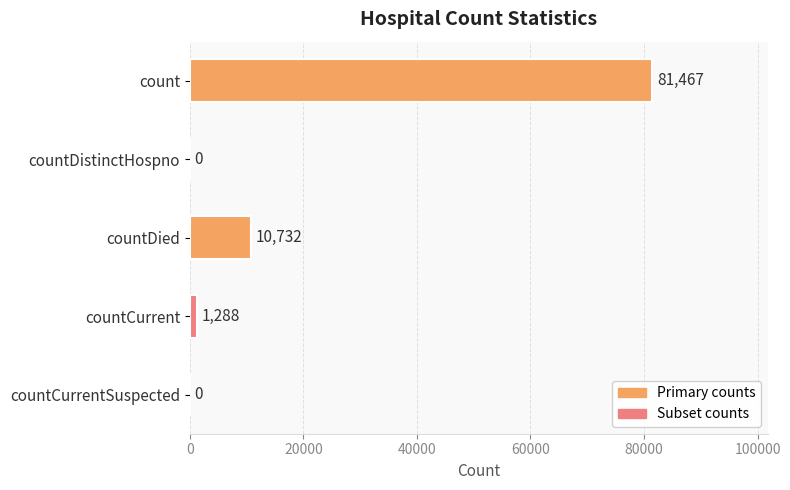

What is the sum of all values?

93487